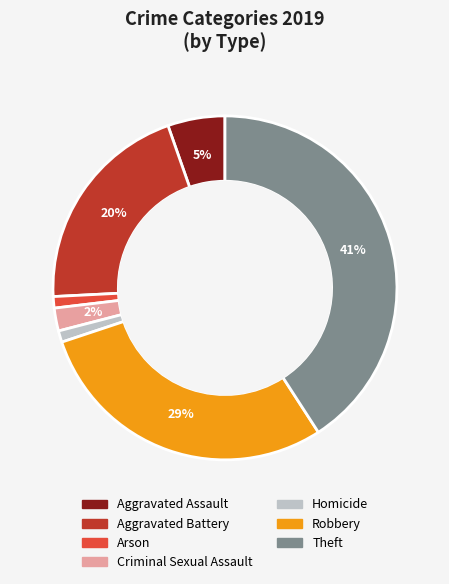

To the nearest percent, what is the difference between the largest and smallest slice percentages?

40%